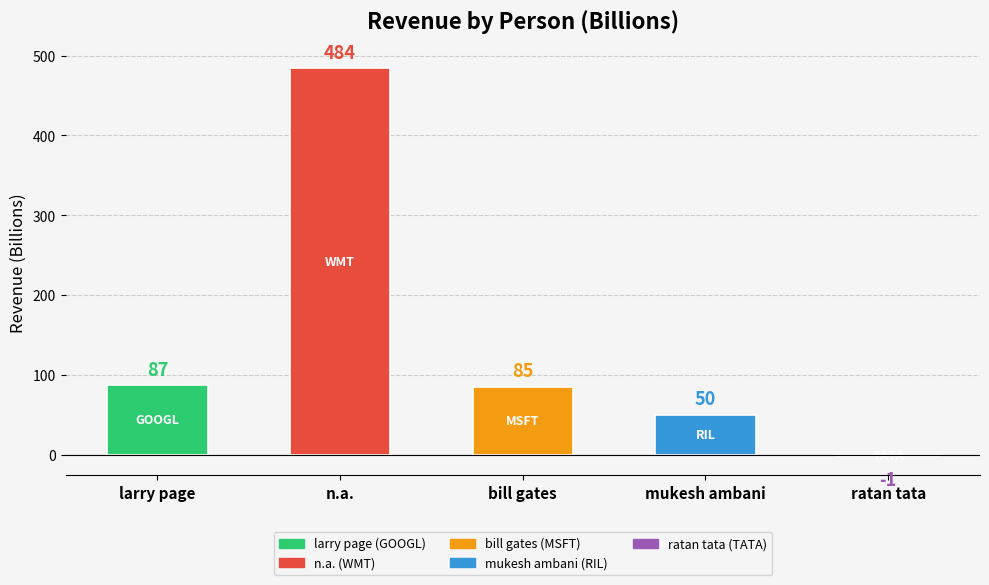

How many categories are shown in the chart?

5